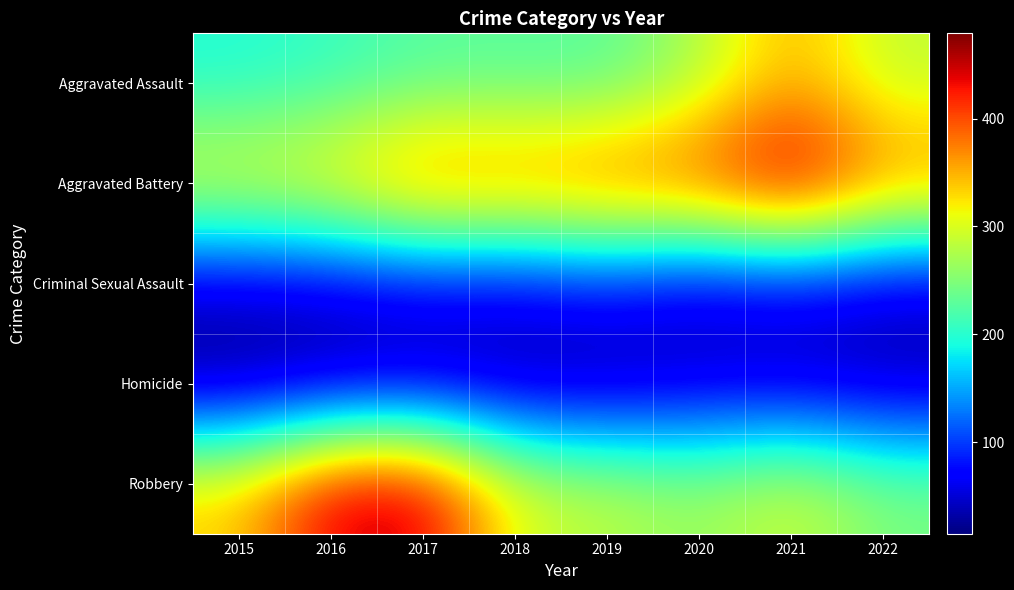

What is the spread (max minus min) of values at 2016?

428